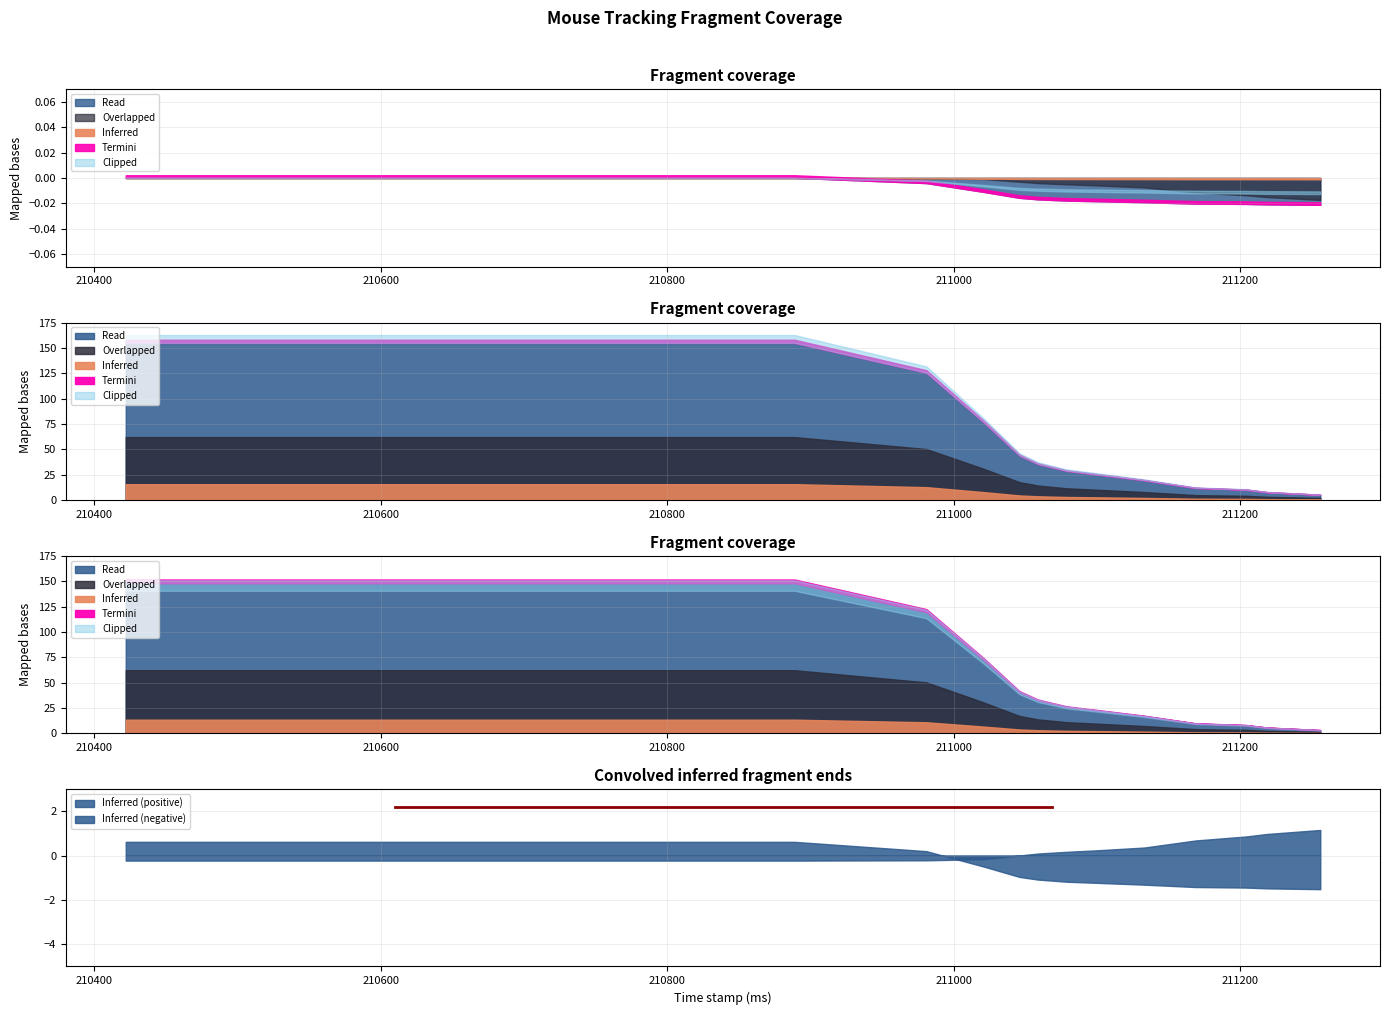

True or false: Inferred (positive) and Inferred (negative) intersect in this chart.

True